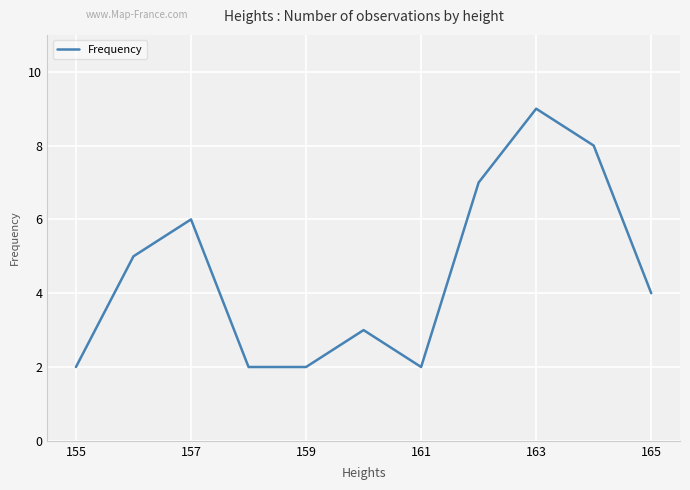

How many distinct data groups are displayed?

1